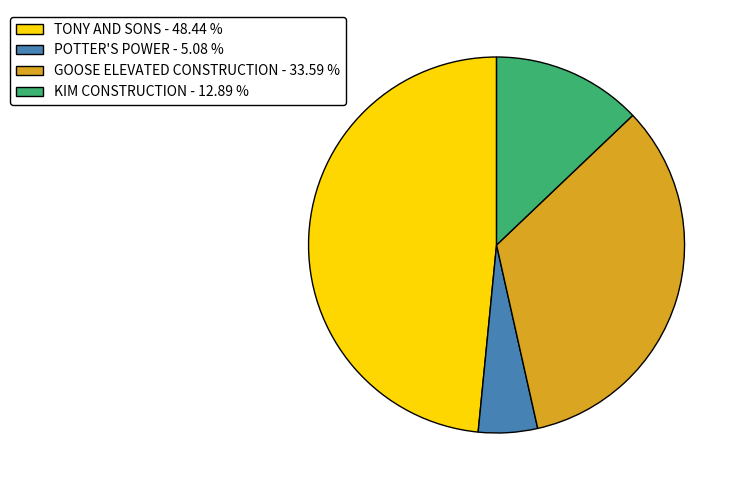

Which has a higher value, GOOSE ELEVATED CONSTRUCTION or KIM CONSTRUCTION?

GOOSE ELEVATED CONSTRUCTION